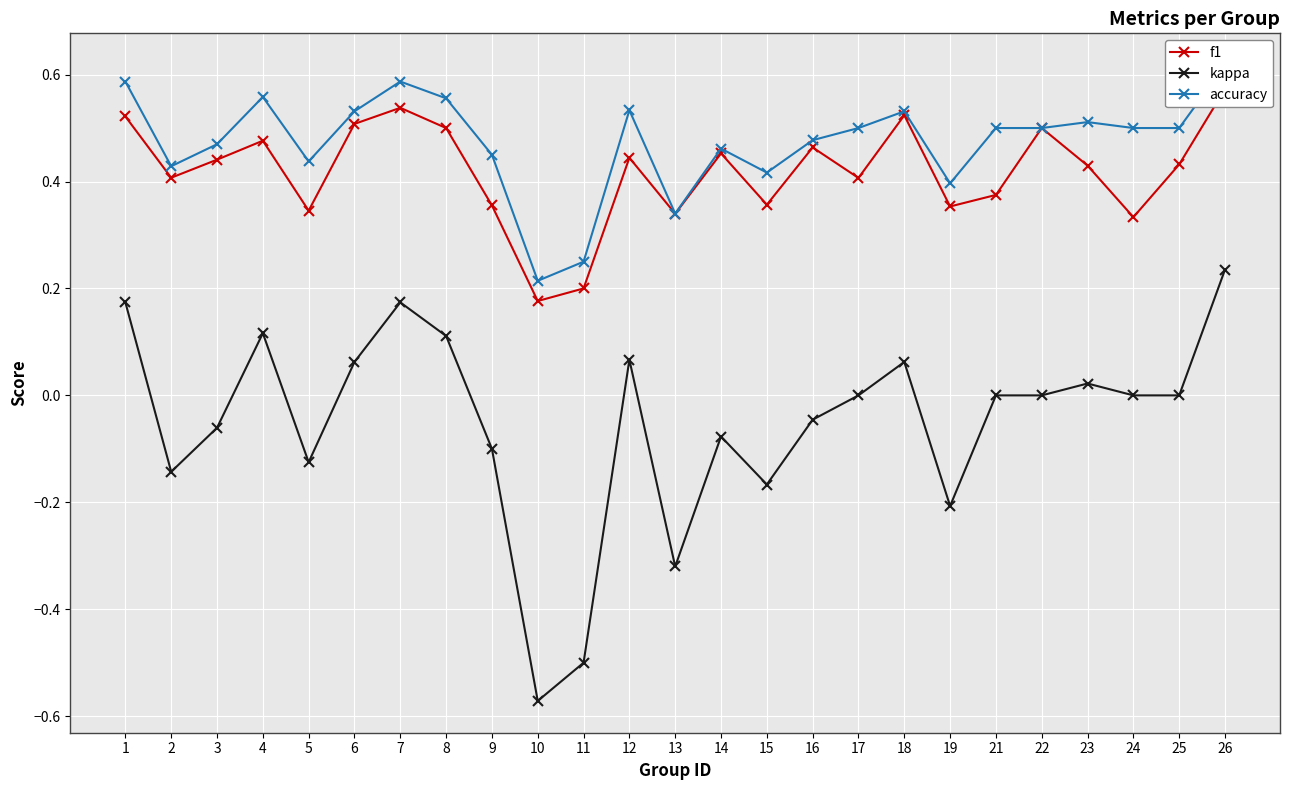

Which series has the largest total across all categories?

accuracy